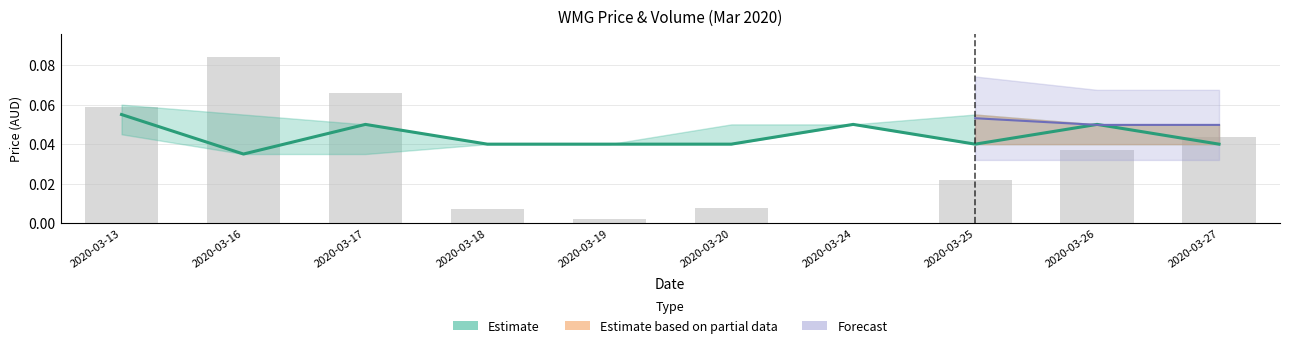

Which category has the highest value across all series?

2020-03-13